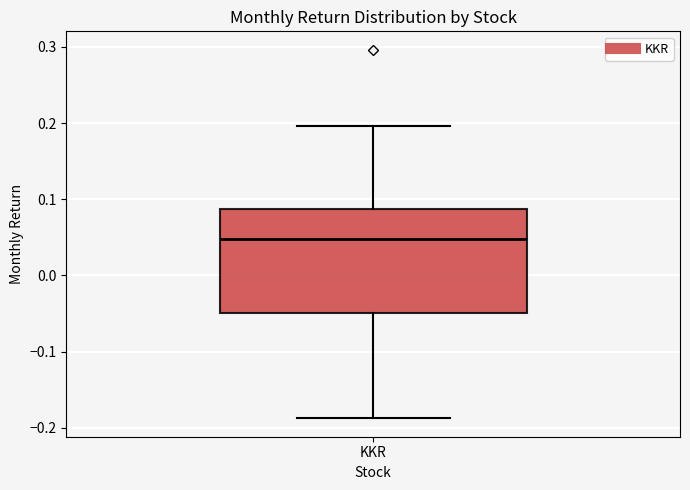

Read this box plot against the y-axis: the position of the median line, the range covered by the box, and the ends of both whiskers. The values are not printed on the chart, so give them approximately, as read against the axis.

median 0.05, box -0.05 to 0.09, whiskers -0.19 to 0.20